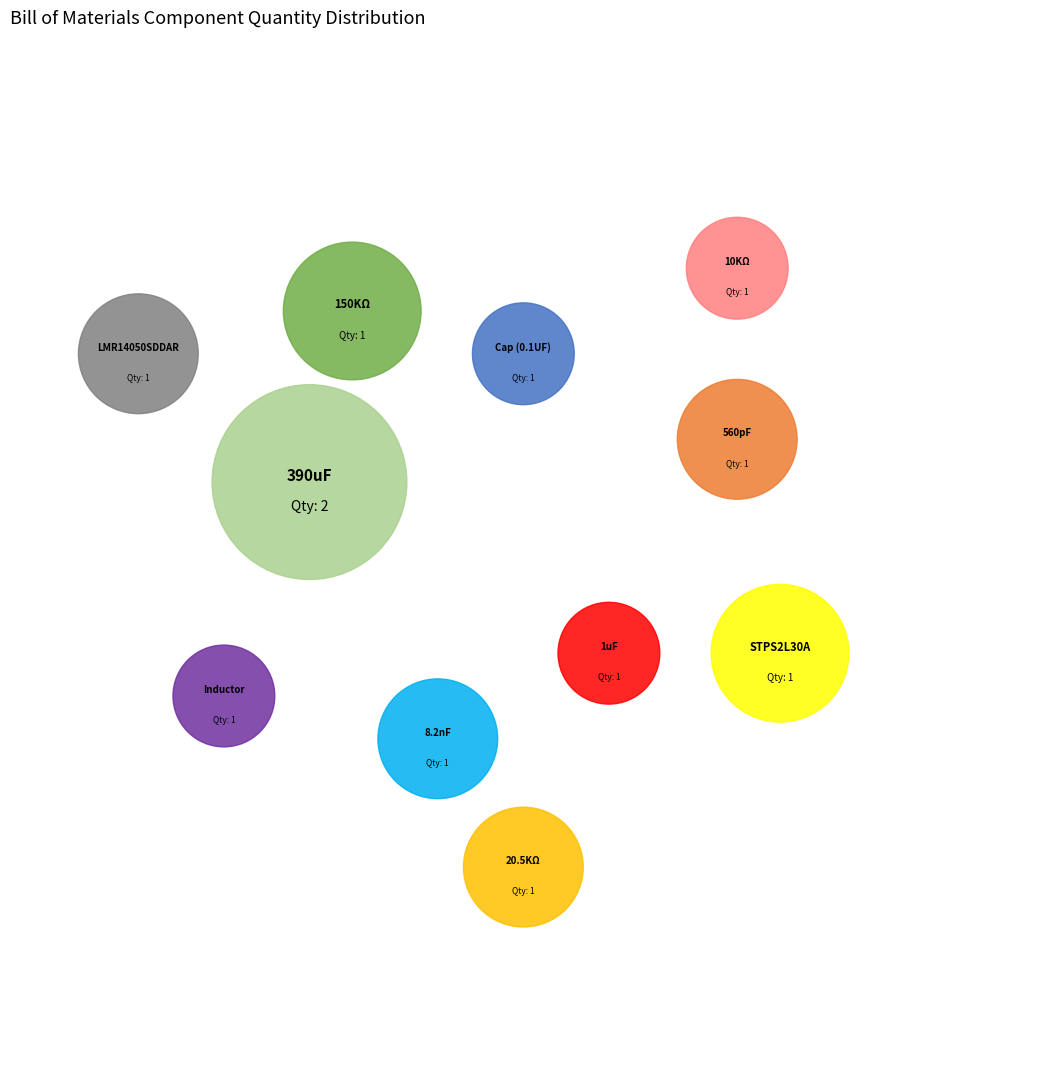

How many slices are in this pie chart?

11